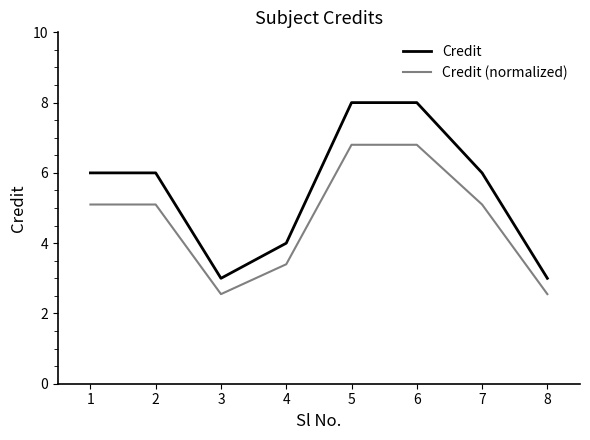

What is the difference between the second highest and minimum values in the Credit series?

5.0